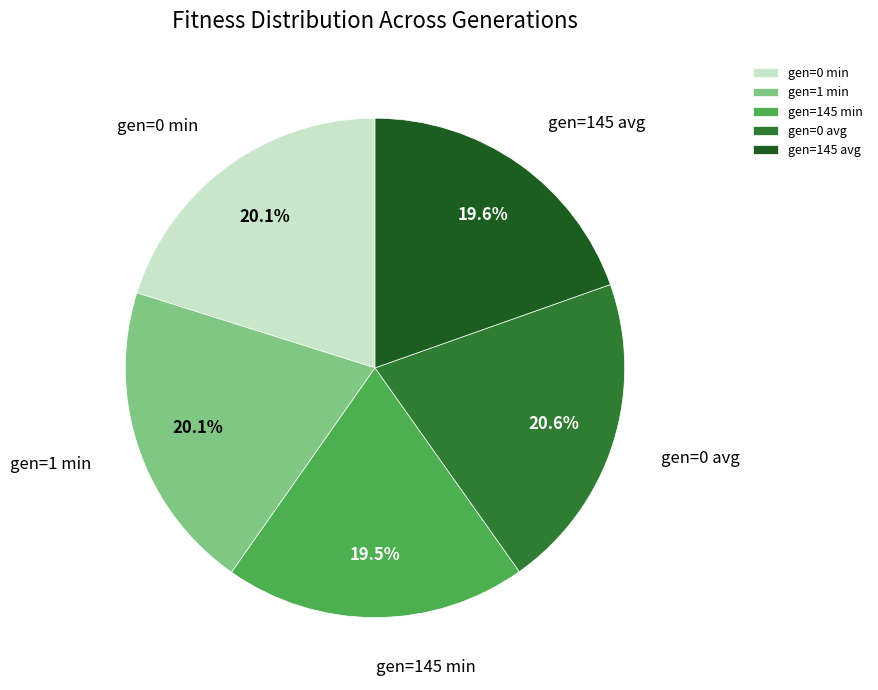

To the nearest percent, what is the average slice percentage?

20%